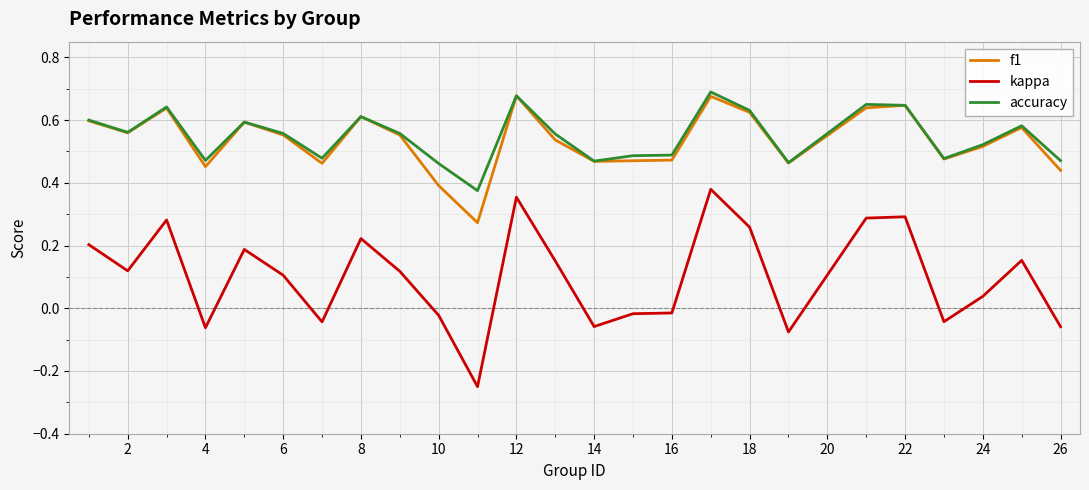

In kappa, how many points are higher than both neighbors (excluding endpoints)?

7